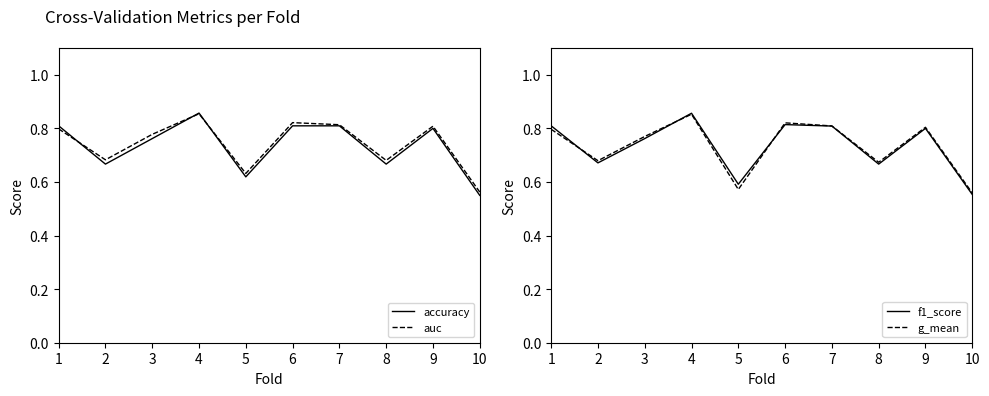

Between 3 and 5, which series saw the biggest shift?

g_mean